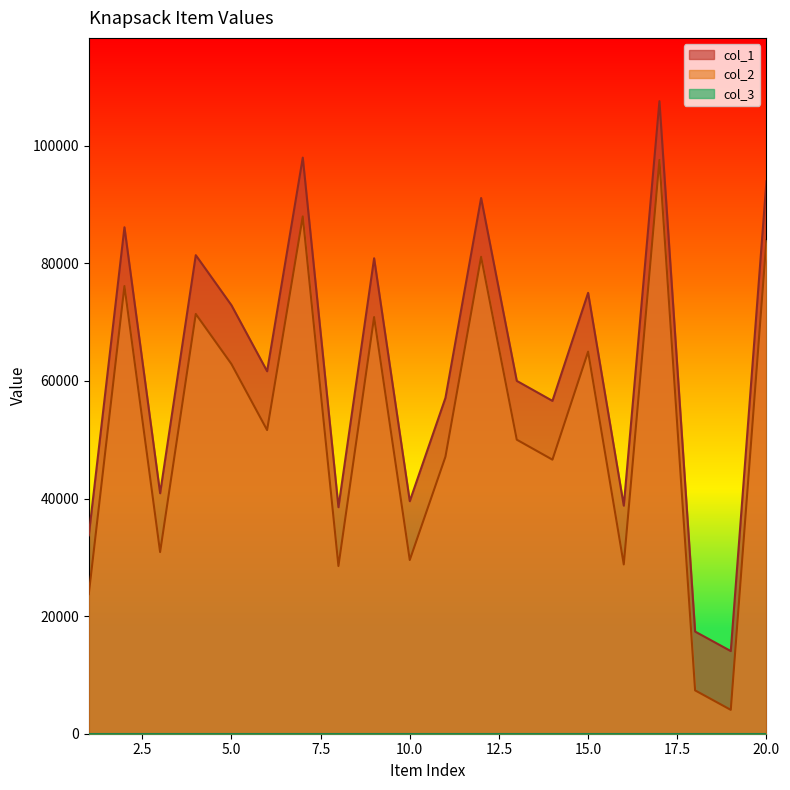

Reading right to left, what are all the values shown in this chart?

col_1: 93953	14056	17372	107573	38788	74972	56605	60004	91103	57106	39542	80852	38521	97969	61639	72868	81381	40894	86126	33741
col_2: 83953	4056	7372	97573	28788	64972	46605	50004	81103	47106	29542	70852	28521	87969	51639	62868	71381	30894	76126	23741